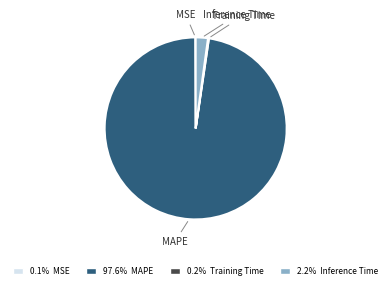

Does Inference Time account for over 50% of the chart?

No